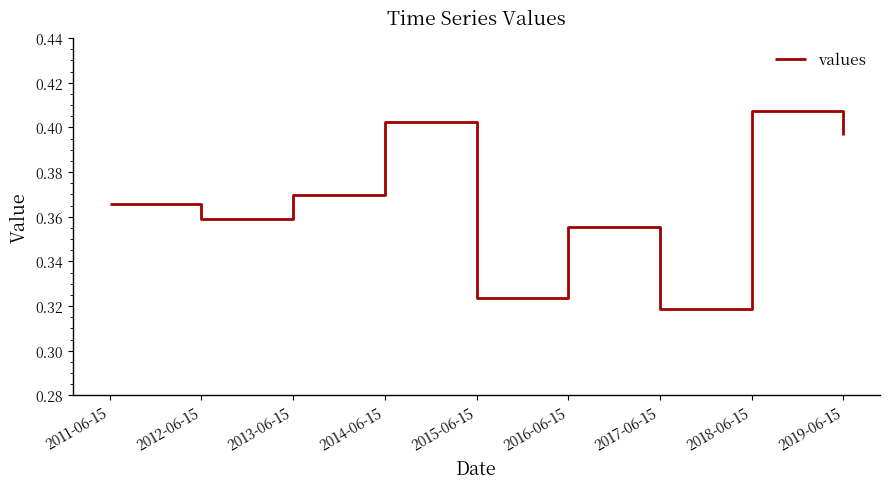

Does the chart display data point markers on the line(s)?

No